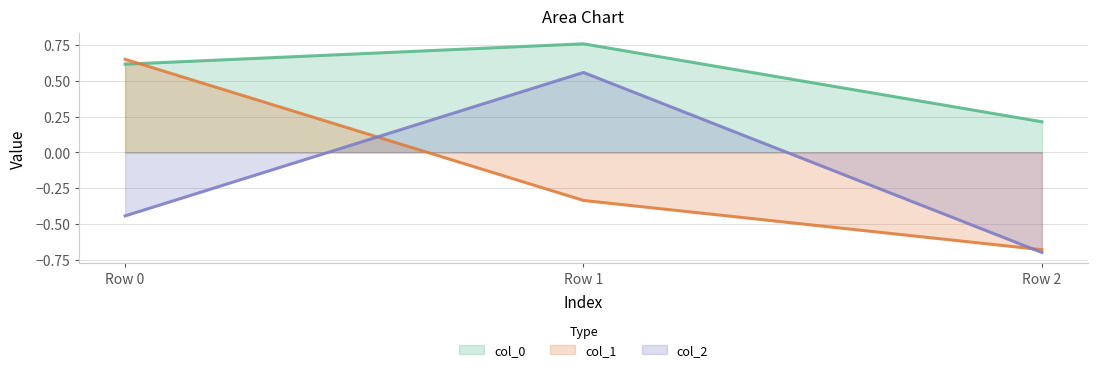

What is the value of the col_0 point at the 3rd from the left?

0.2